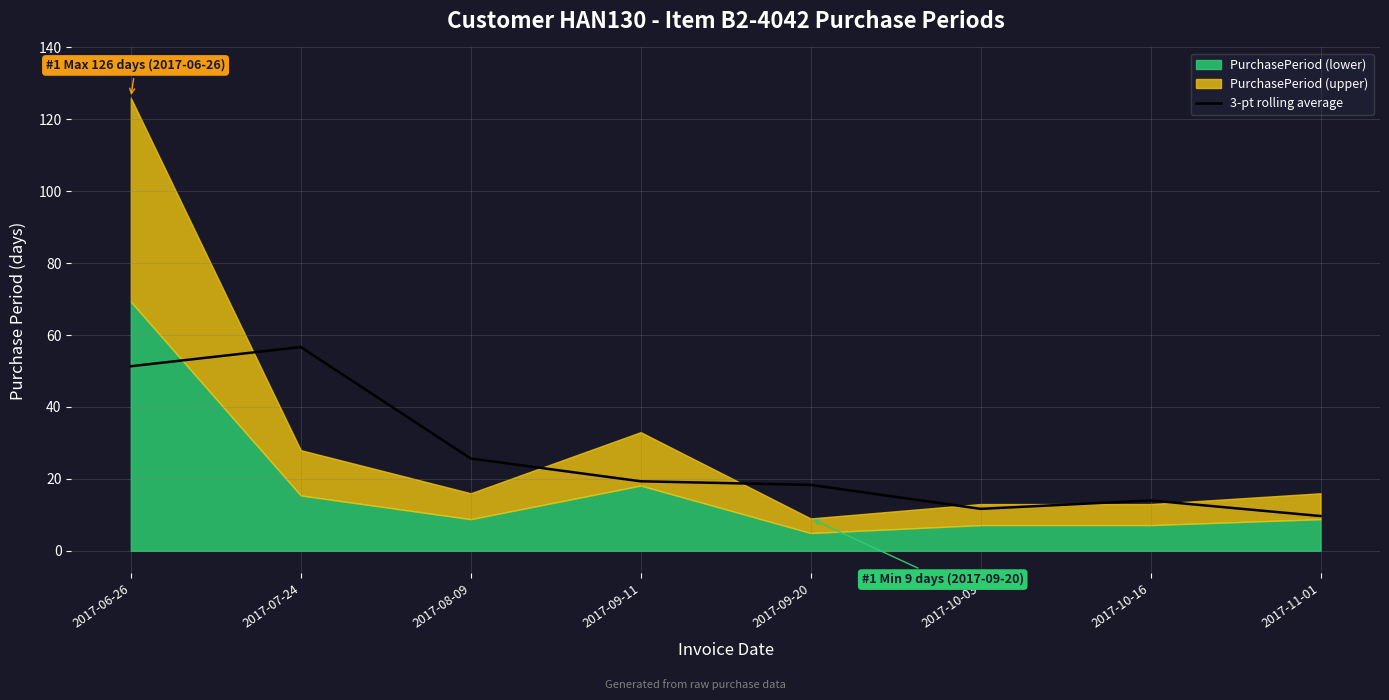

True or false: 3-pt rolling average has a value of 5.2 at 2017-10-03.

False